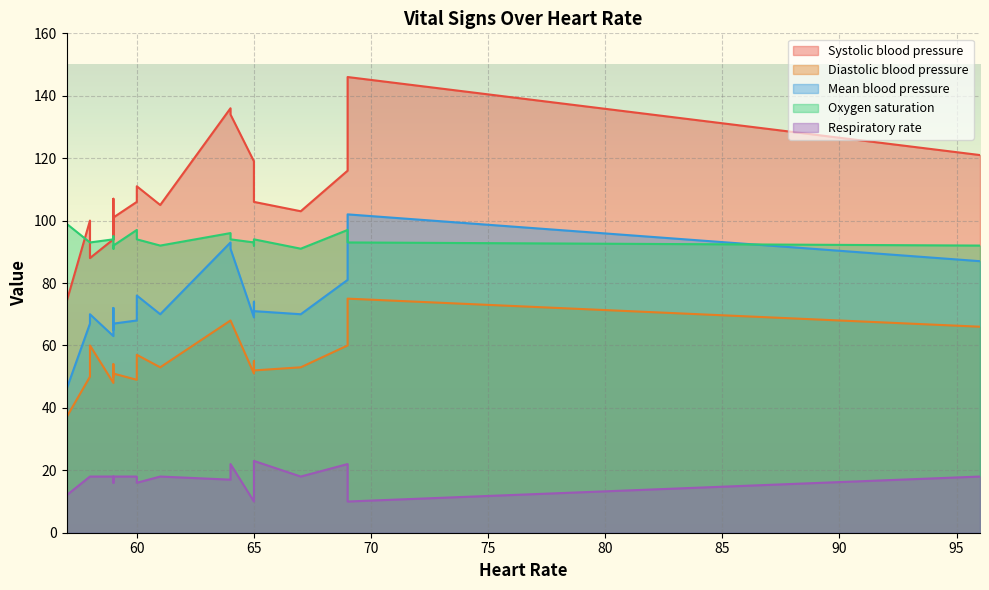

What is the spread (max minus min) of values at 61?

87